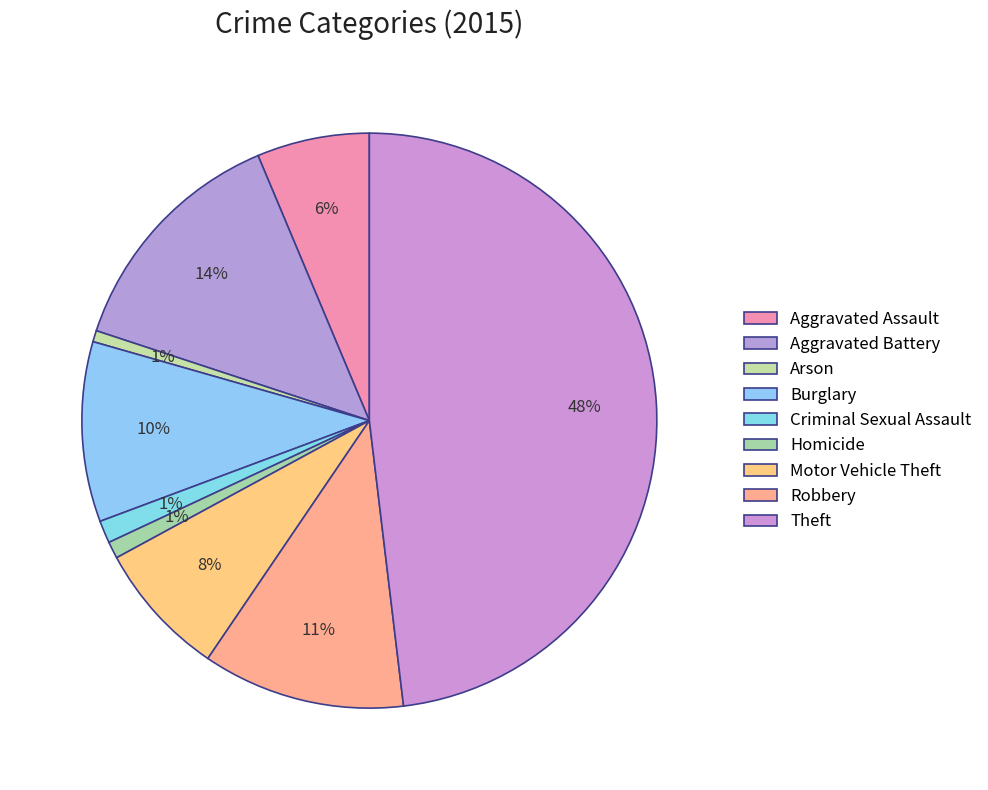

How many slices are in this pie chart?

9